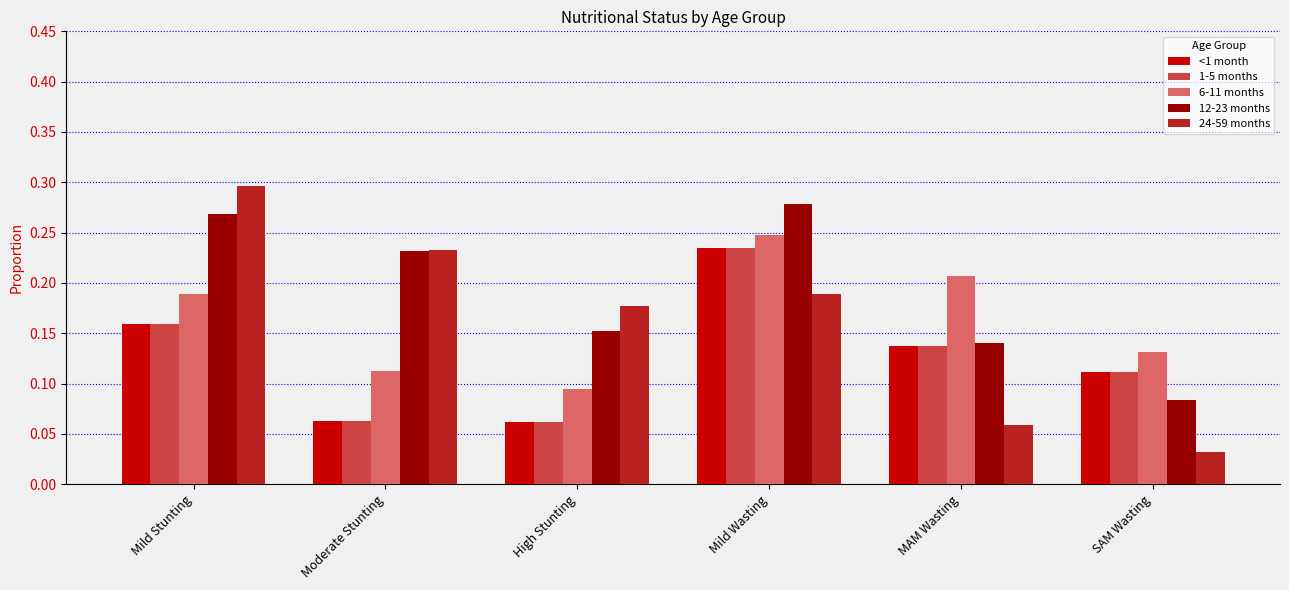

Which series has the largest range (max minus min)?

24-59 months